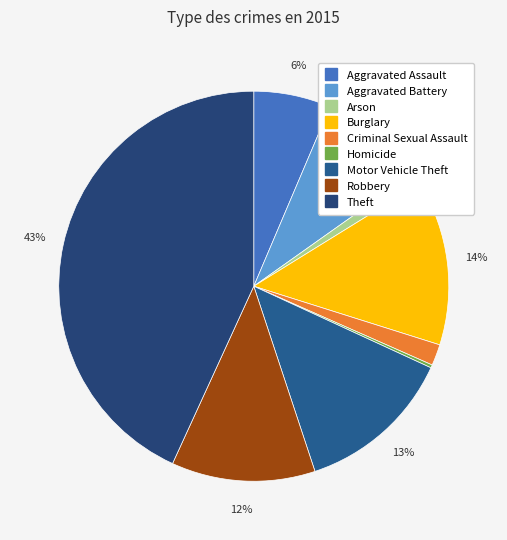

How many segments does this pie chart have?

9